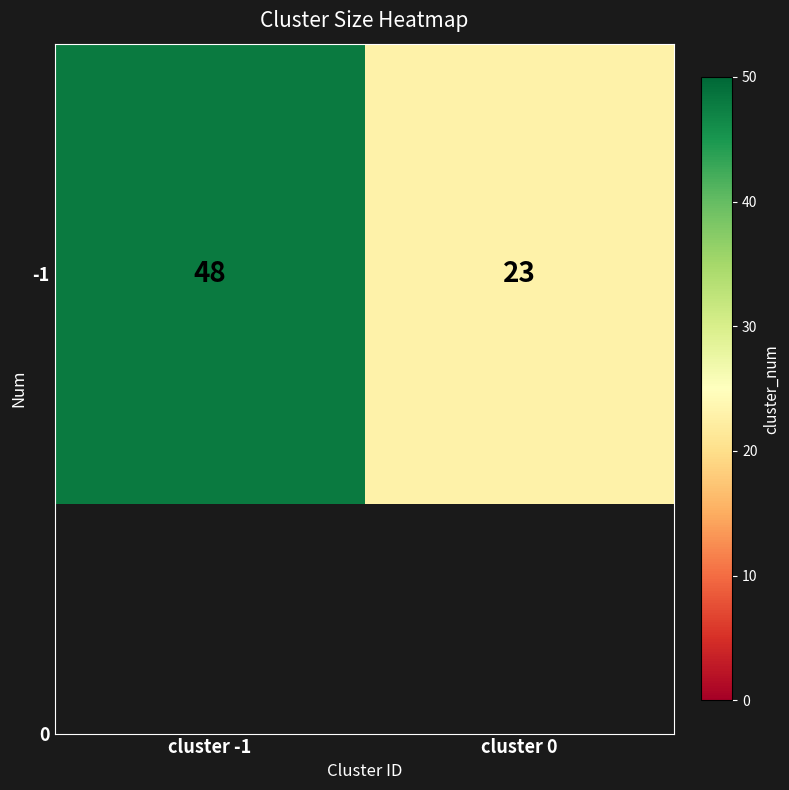

The value at cluster -1 is 48. True or false?

True